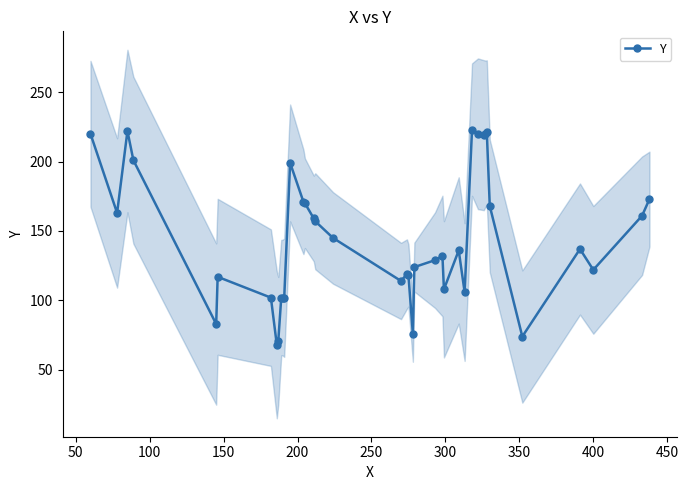

What is the value of the Y point at the 25th from the left?

132